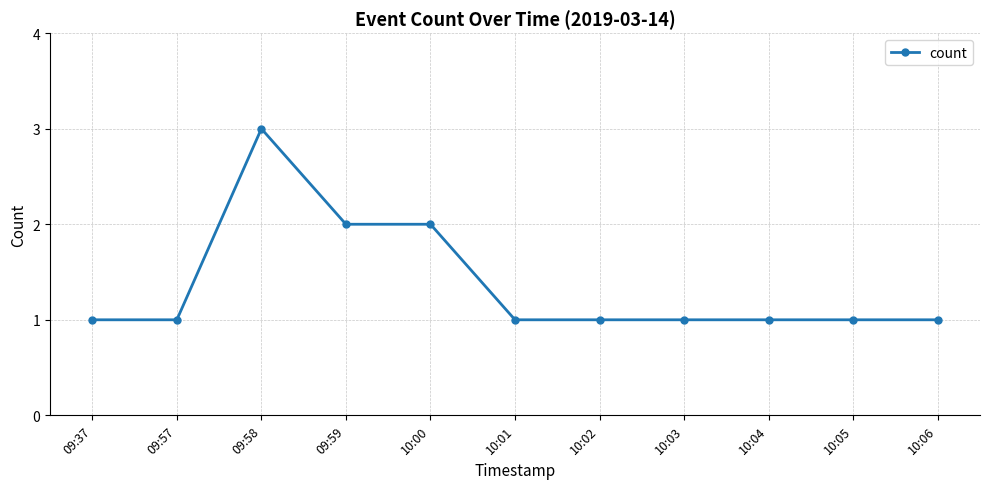

The value at 10:05 is 1. True or false?

True